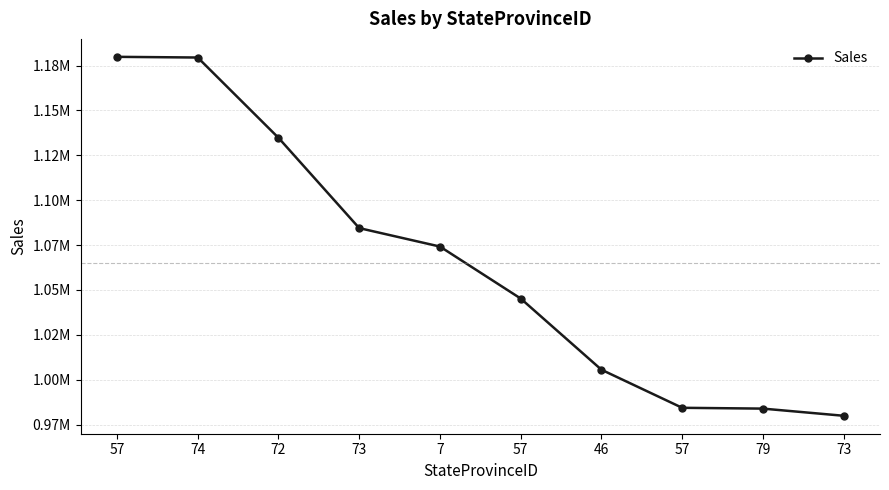

Does the chart have visible grid lines?

Yes